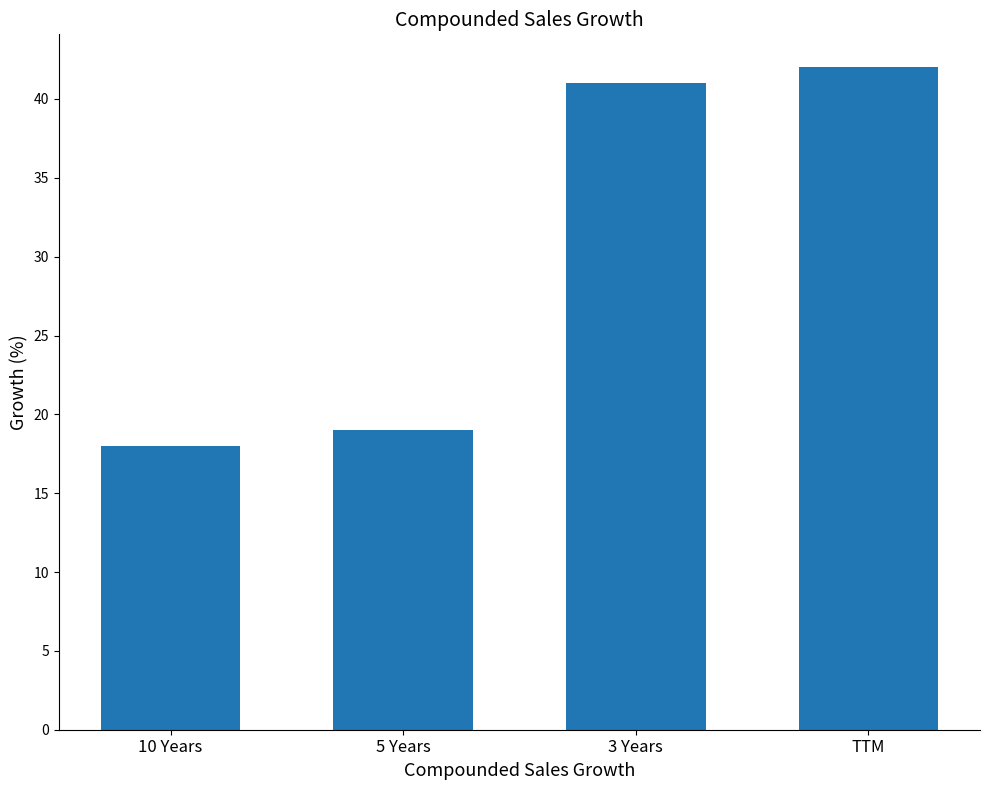

Are the bars horizontal?

No